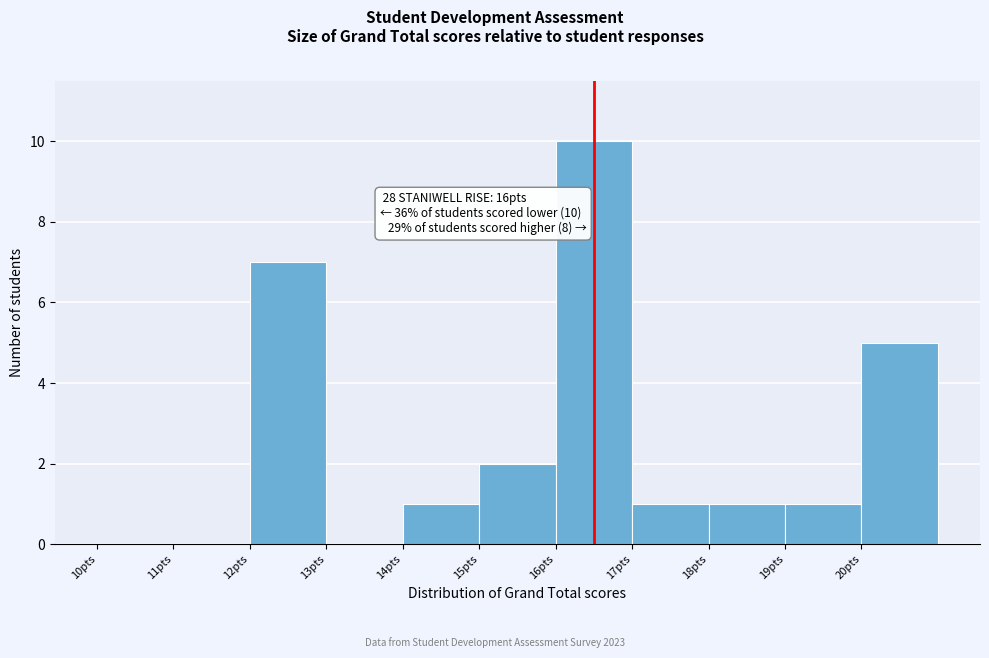

Reading left to right, list all the values displayed in this chart.

10pts=0	11pts=0	12pts=7	13pts=0	14pts=1	15pts=2	16pts=10	17pts=1	18pts=1	19pts=1	20pts=5